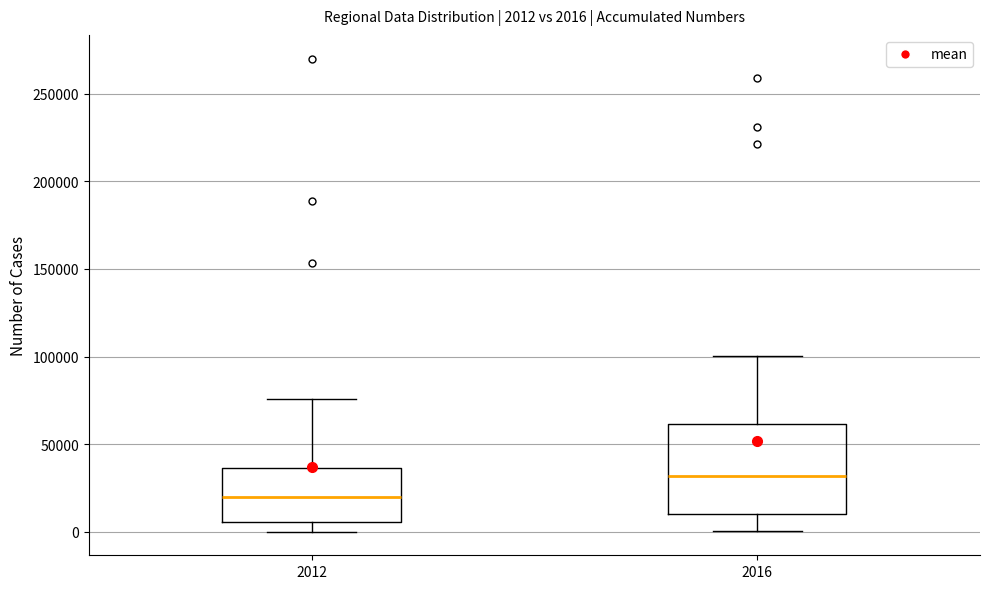

Which box's median line is the lowest?

2012